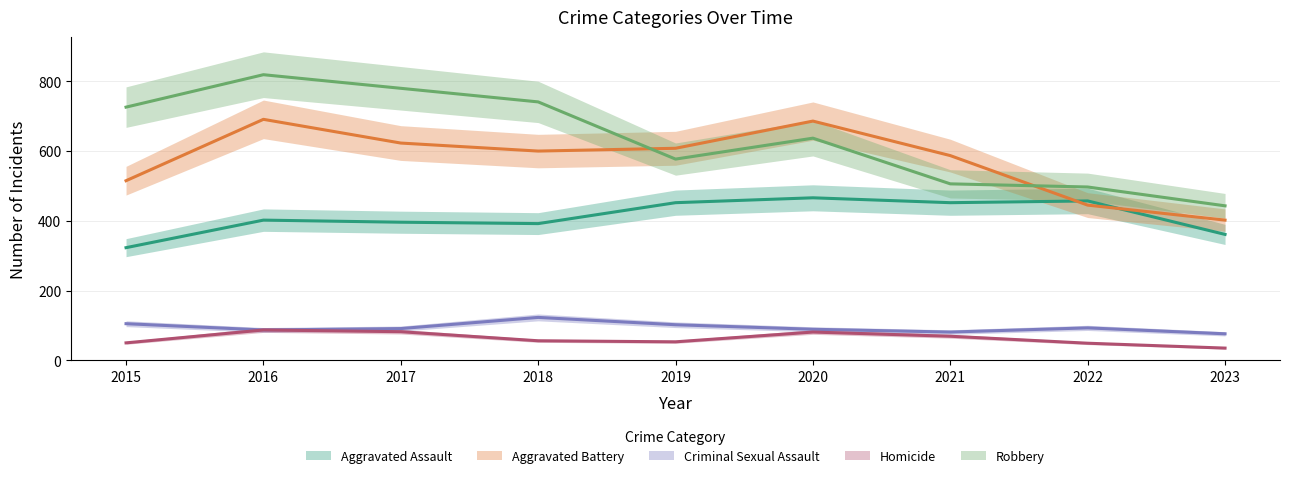

True or false: Aggravated Battery and Homicide intersect in this chart.

False